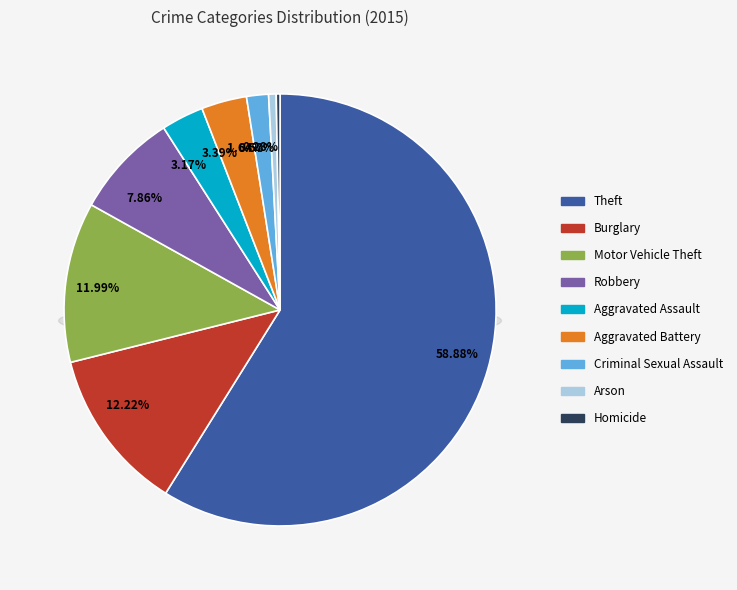

Rank the categories by value from lowest to highest.

Homicide, Arson, Criminal Sexual Assault, Aggravated Assault, Aggravated Battery, Robbery, Motor Vehicle Theft, Burglary, Theft